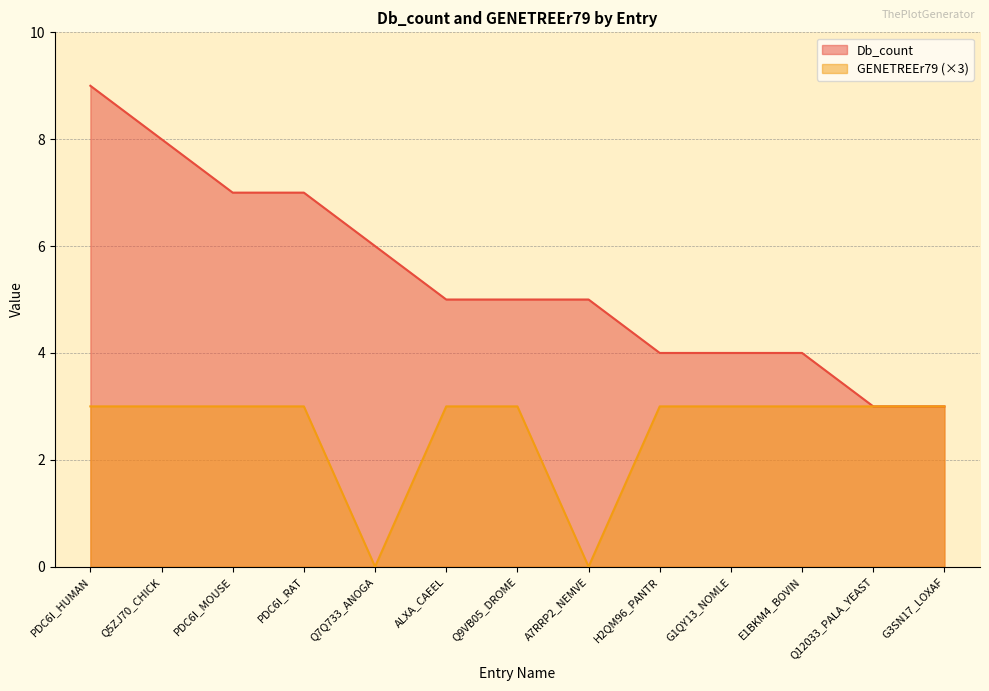

What is the maximum value for GENETREEr79?

3